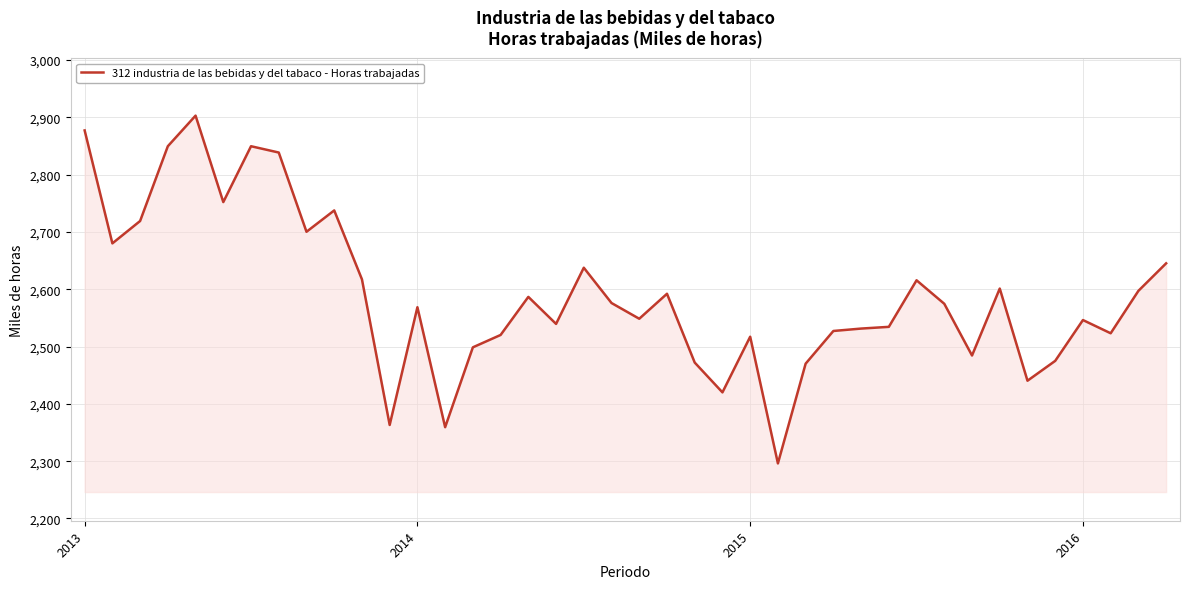

What is the greatest value displayed?

2902.7